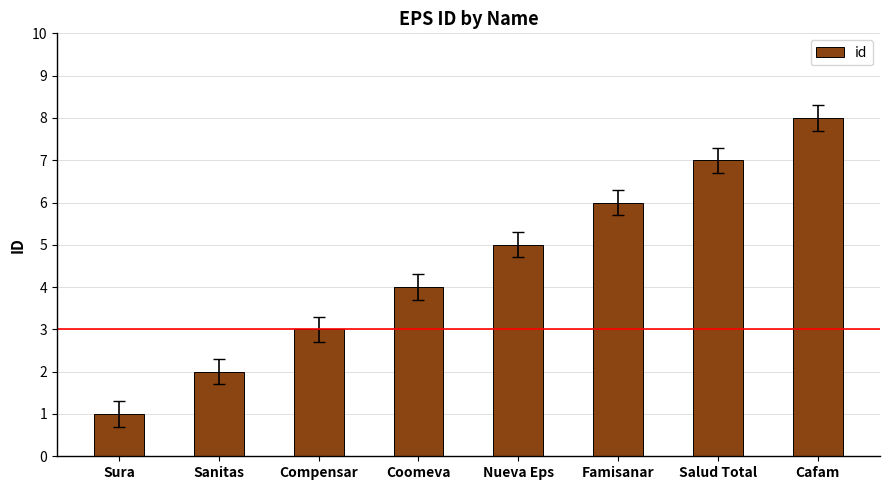

The chart shows a value of 5 at Nueva Eps. True or false?

True